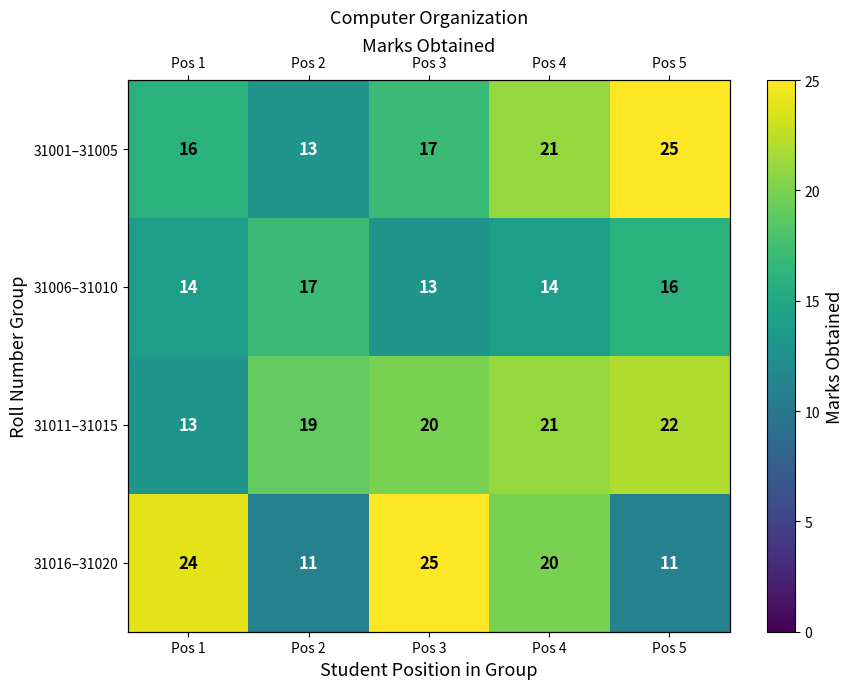

Is the value of 31016–31020 at Pos 3 greater than the value of 31006–31010 at Pos 1?

Yes